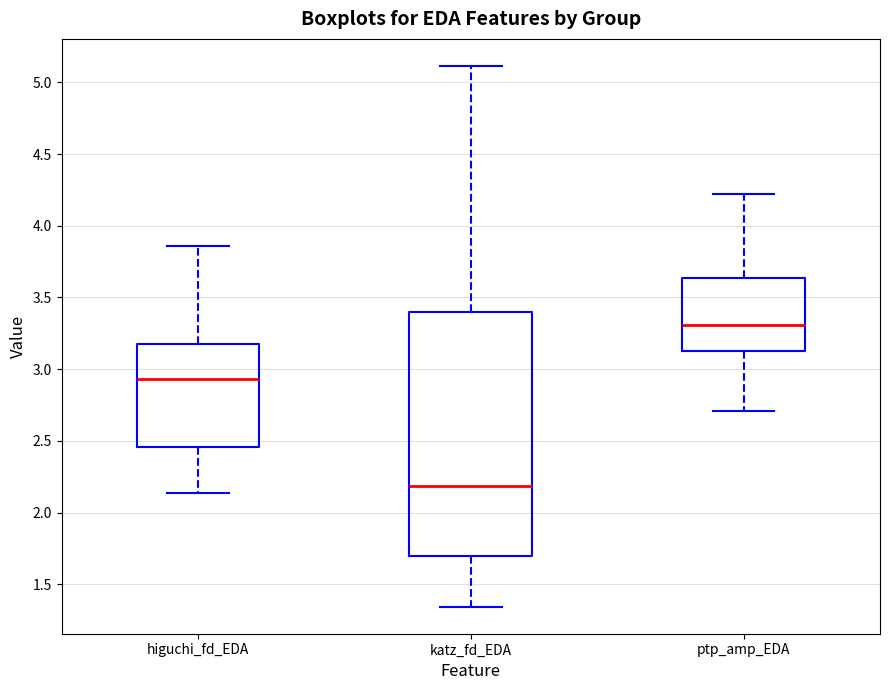

Which box's median line is the lowest?

katz_fd_EDA